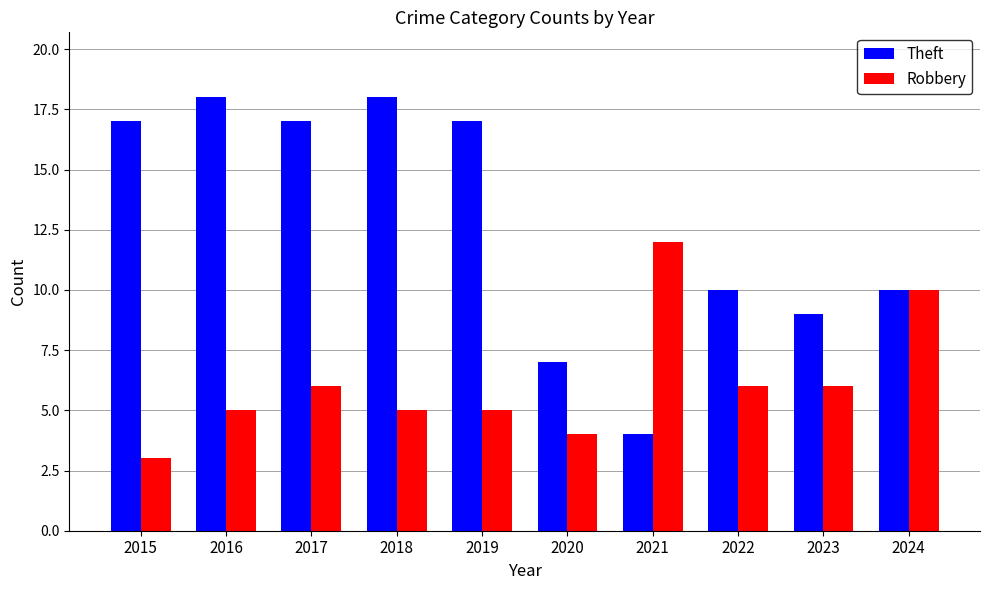

Which series has the largest total across all categories?

Theft